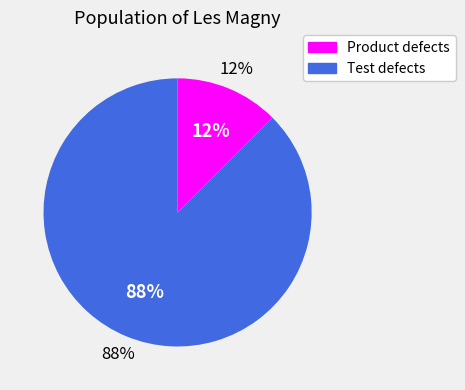

How many segments does this pie chart have?

2